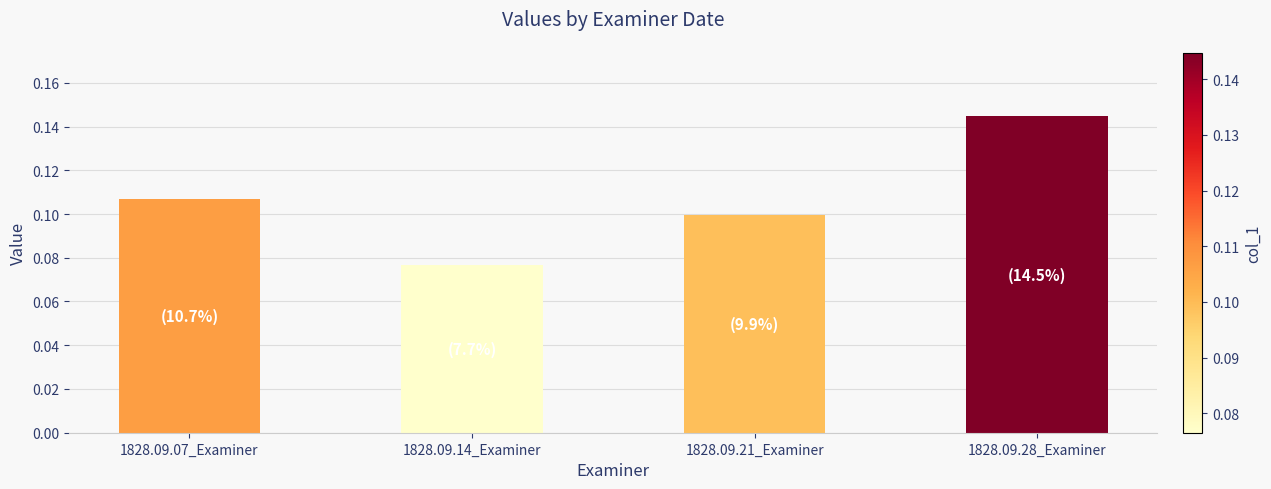

What is the label of the 4th bar from the left?

1828.09.28_Examiner